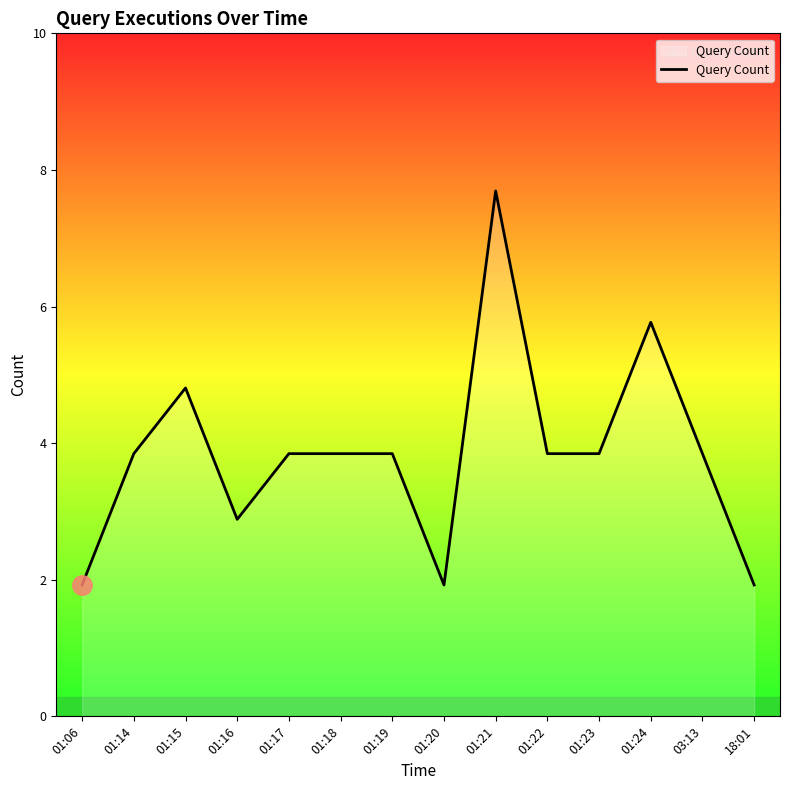

Does the chart display data point markers on the line(s)?

No